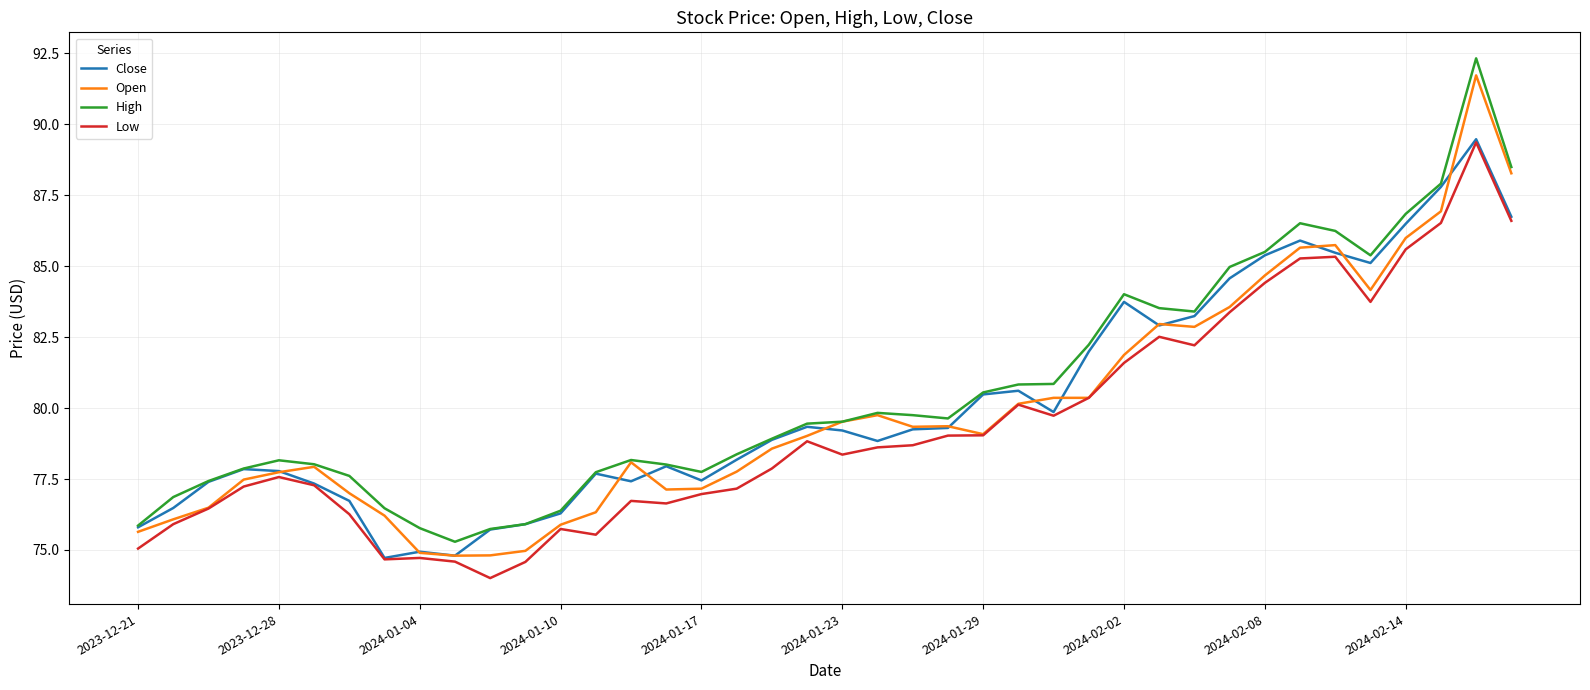

True or false: High and Low intersect in this chart.

False